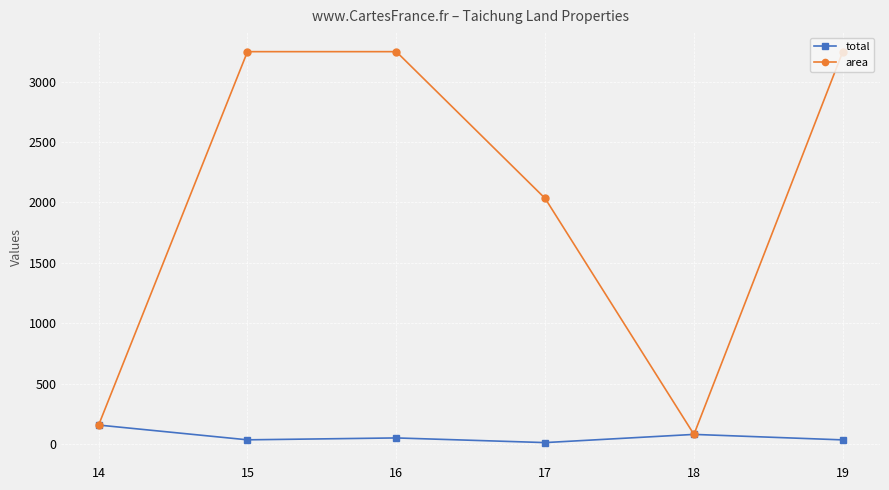

What are all the series names shown in the legend?

total, area